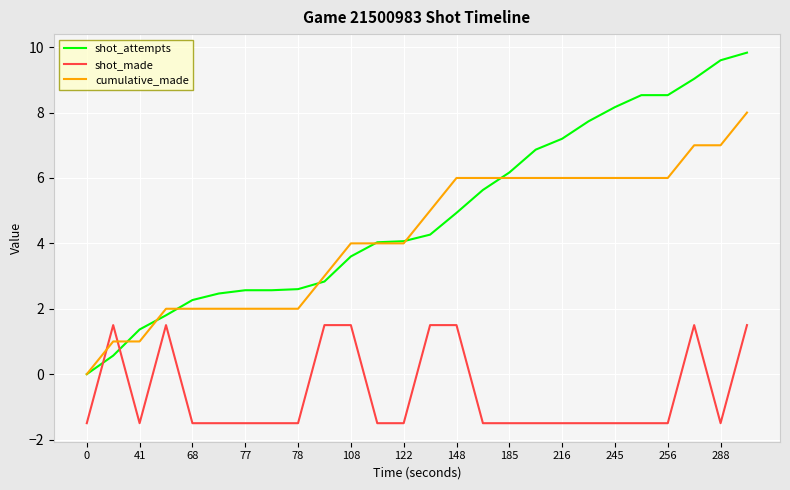

Which series has the largest total across all categories?

shot_attempts